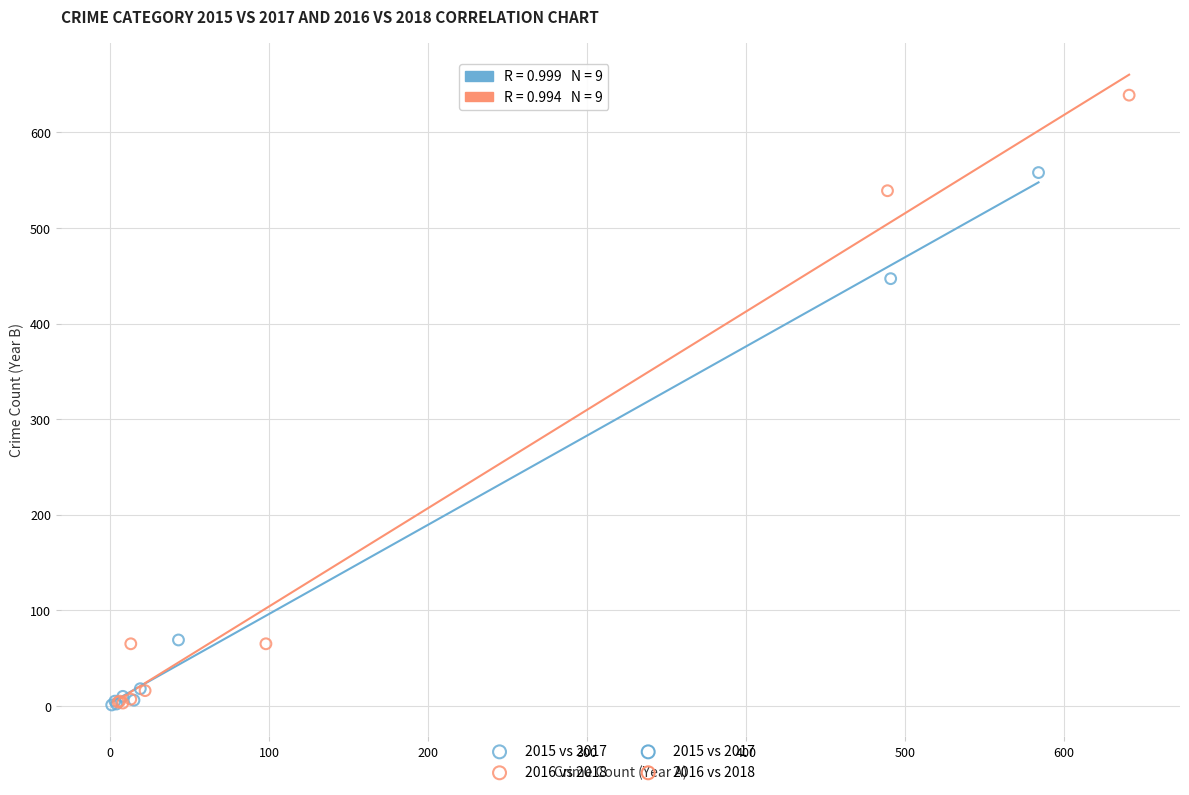

Which series contains the highest Y value?

2016 vs 2018